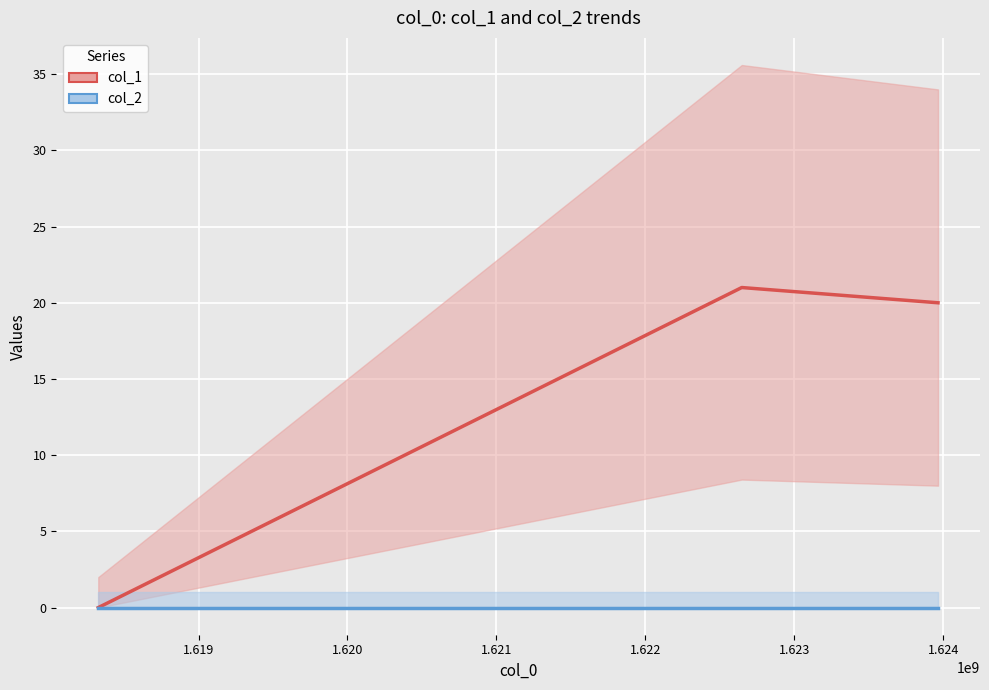

Rank the series at 1.619 from lowest to highest value.

col_2, col_1